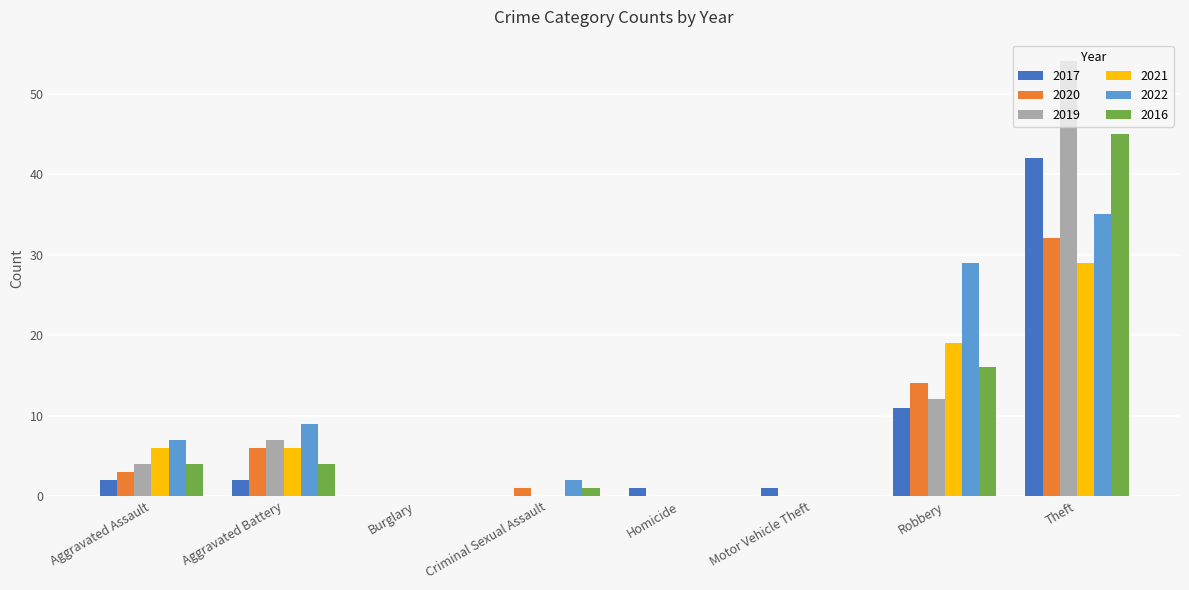

Which series changed the most between Burglary and Motor Vehicle Theft?

2017